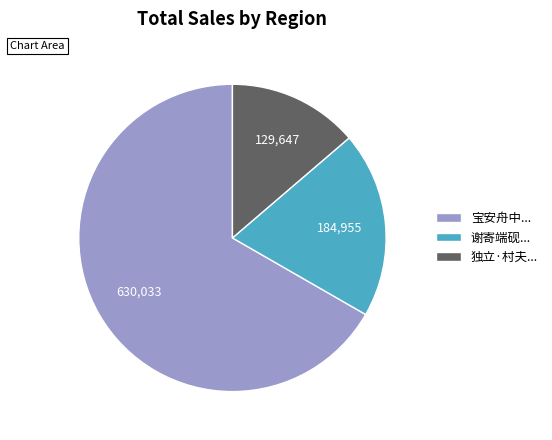

The 谢寄端砚... slice represents 20% of the pie. True or false?

True